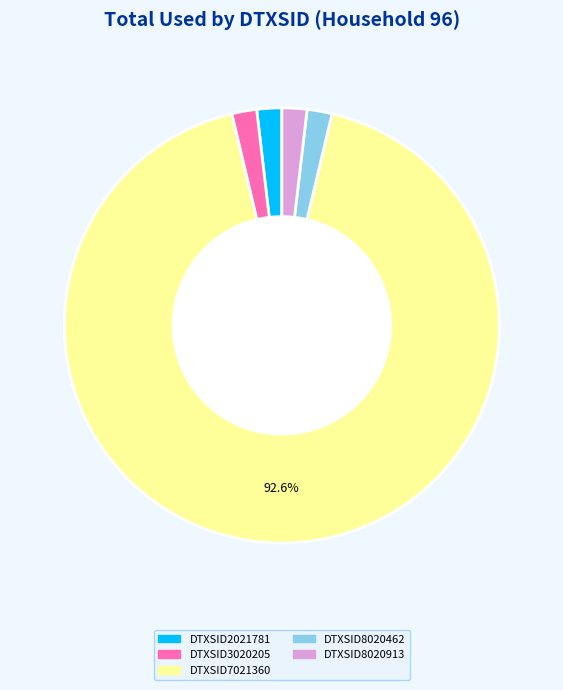

Which category has the biggest portion of the pie?

DTXSID7021360